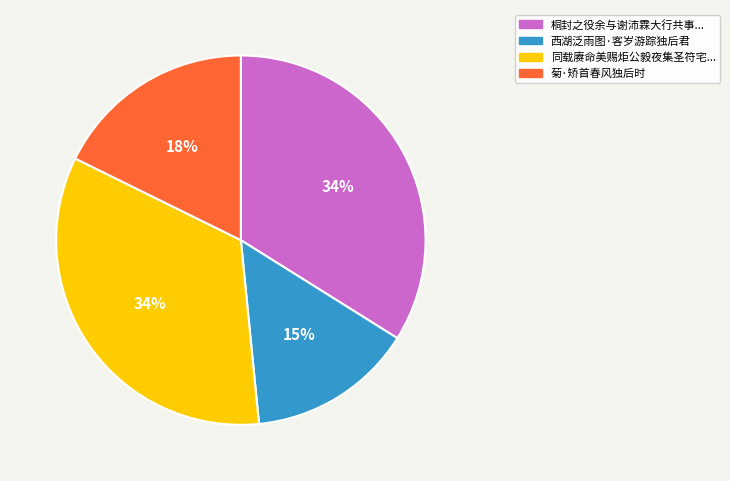

To the nearest percent, what is the average slice percentage?

25%